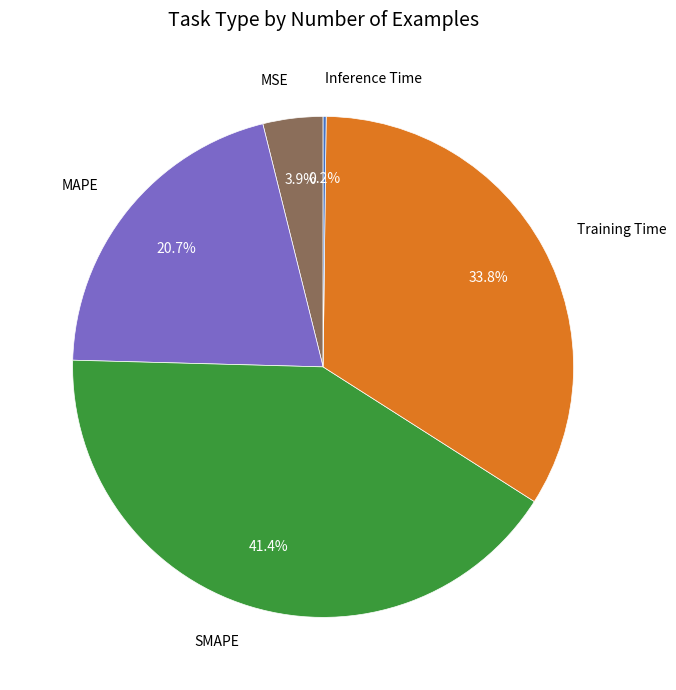

What is the ratio of the value at MAPE to the value at SMAPE?

0.5